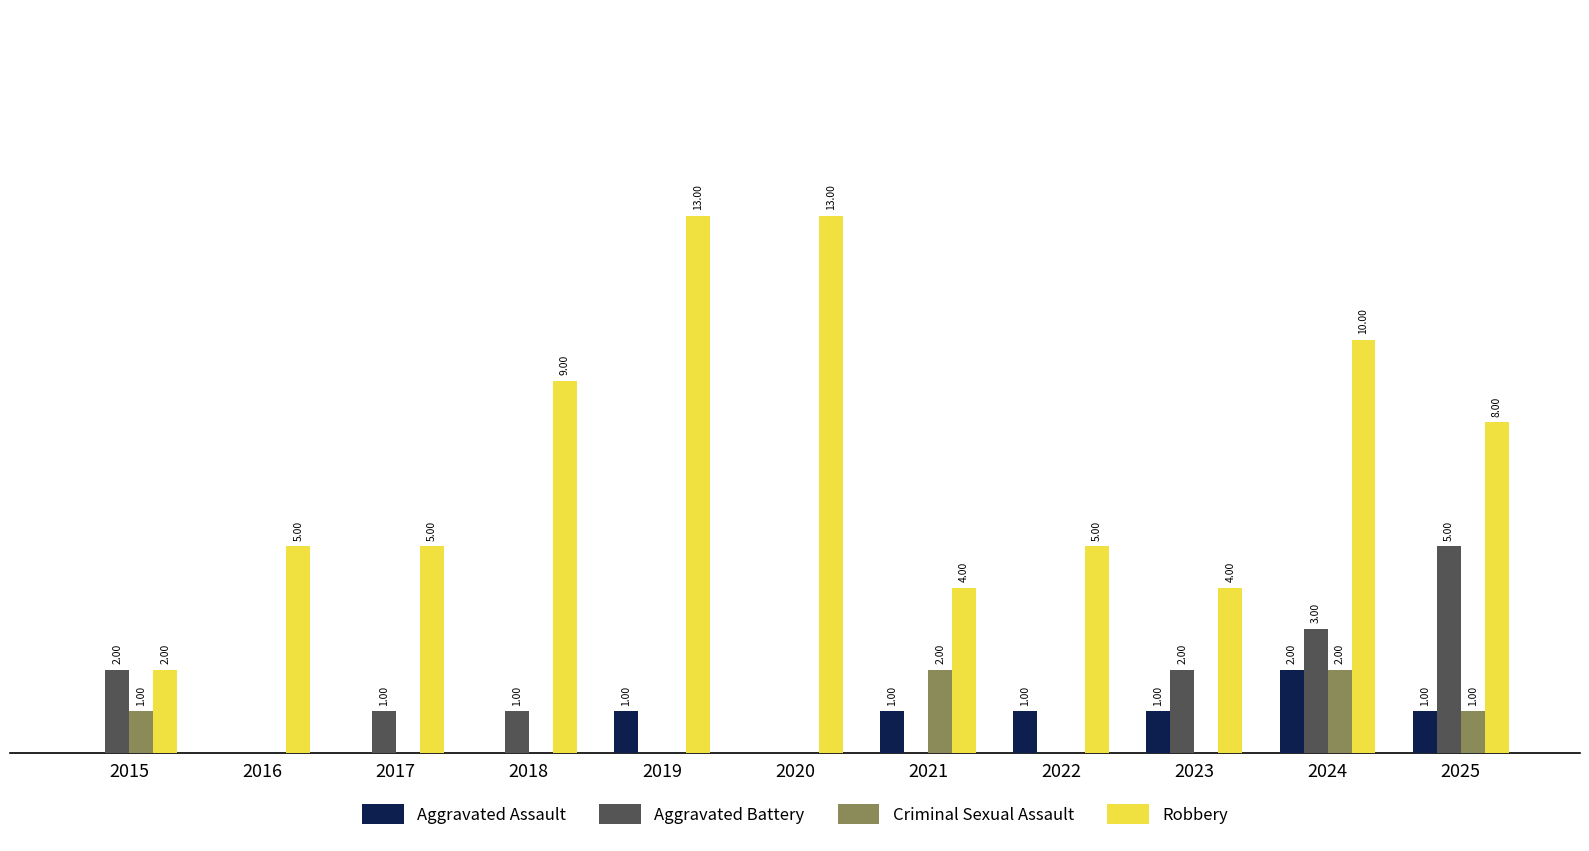

Which series has the largest total across all categories?

Robbery